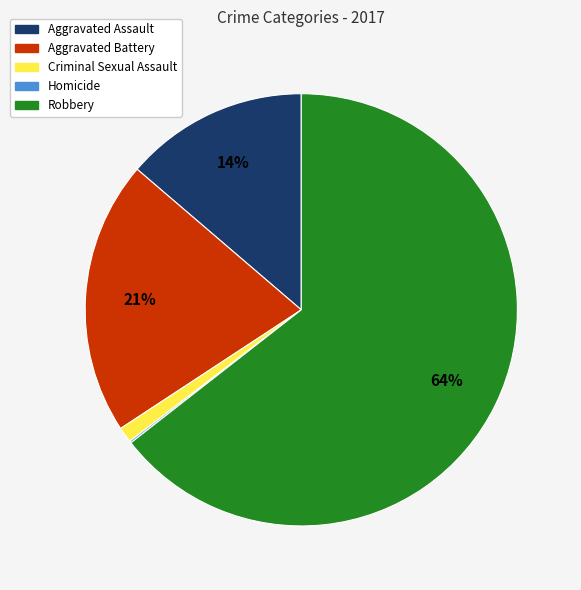

Which has a higher value, Aggravated Assault or Criminal Sexual Assault?

Aggravated Assault